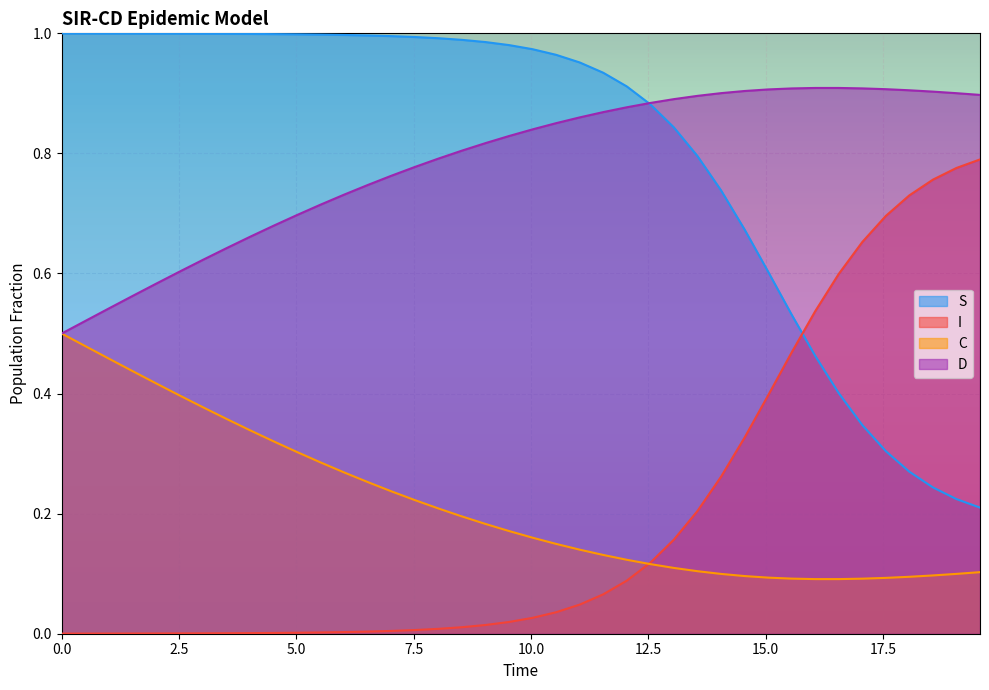

At how many categories does at least one series exceed 0?

40